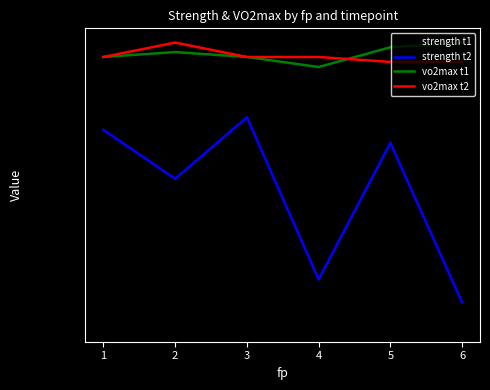

How many data points in strength t2 are above 41?

2